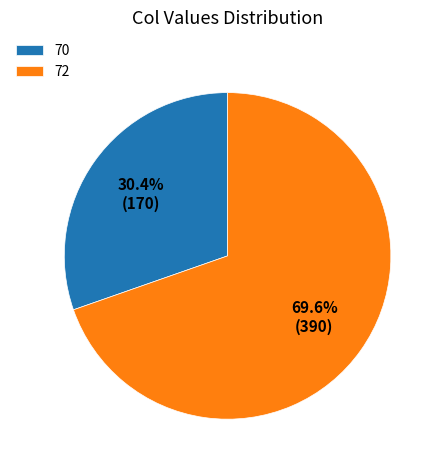

Rank the categories by value from lowest to highest.

70, 72